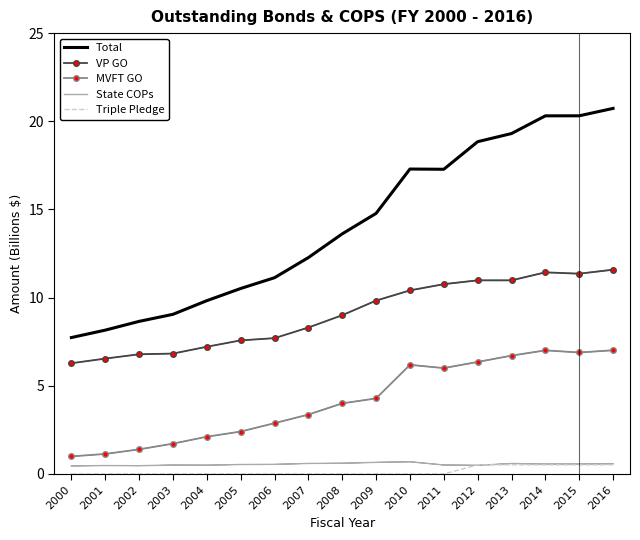

At 2016, list the series in order from smallest to largest.

Triple Pledge, State COPs, MVFT GO, VP GO, Total